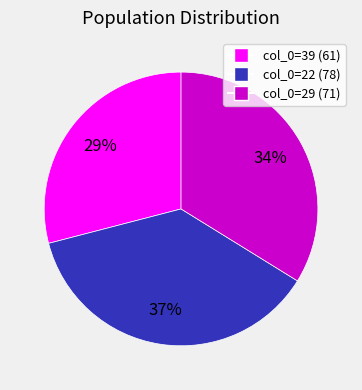

Combined, do col_0=39 and col_0=22 account for over 50%?

Yes